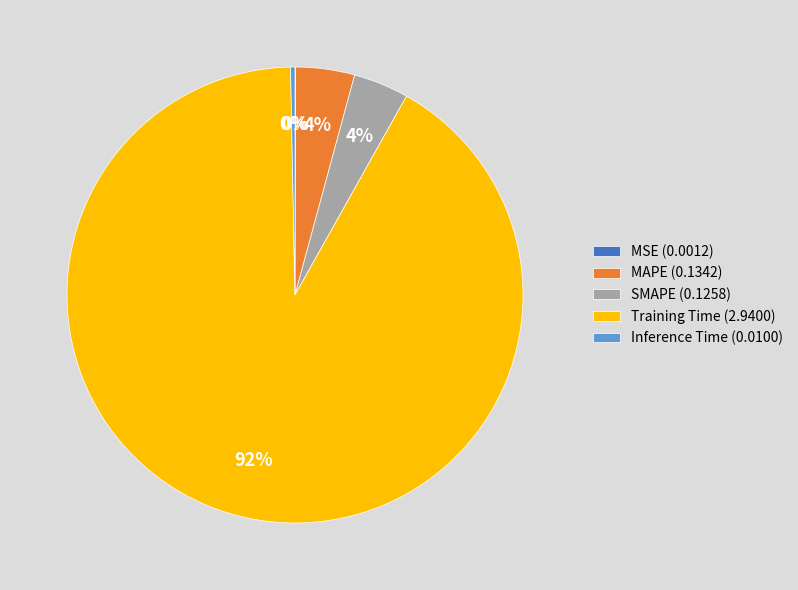

Is there any slice that represents more than half of the pie?

Yes